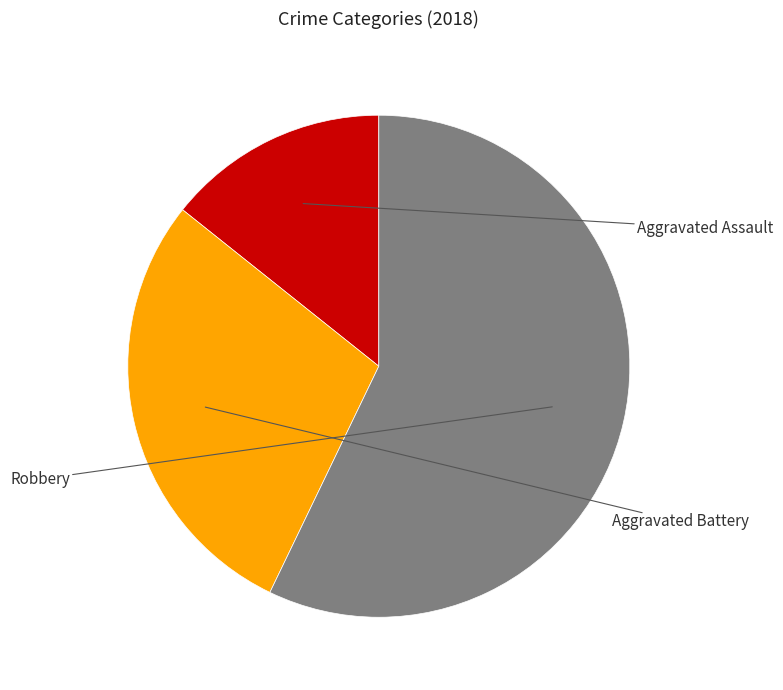

Is there any slice that represents more than half of the pie?

Yes